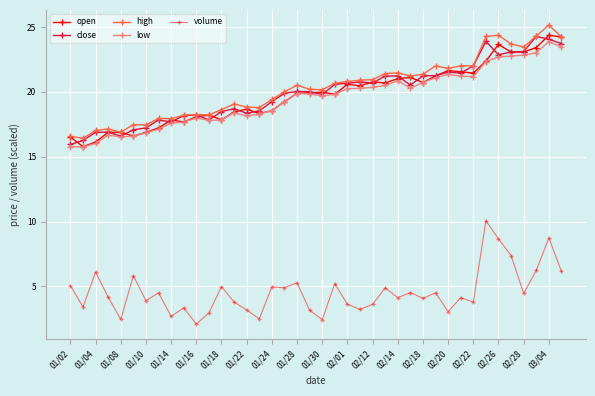

Count the number of categories in the chart.

40